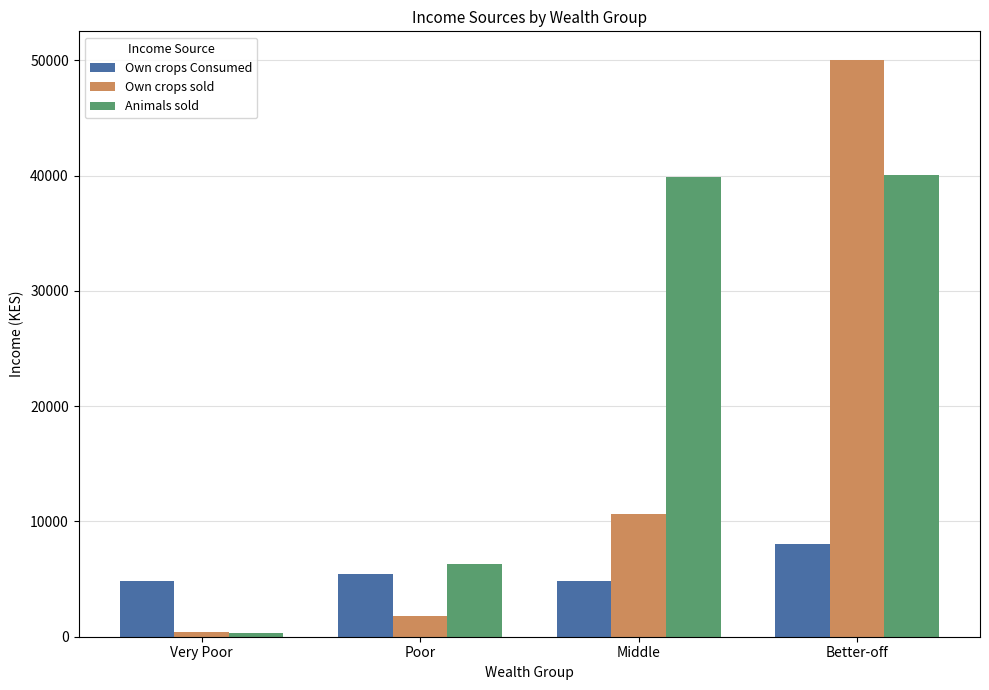

How many data points in Own crops sold are less than 10629?

2